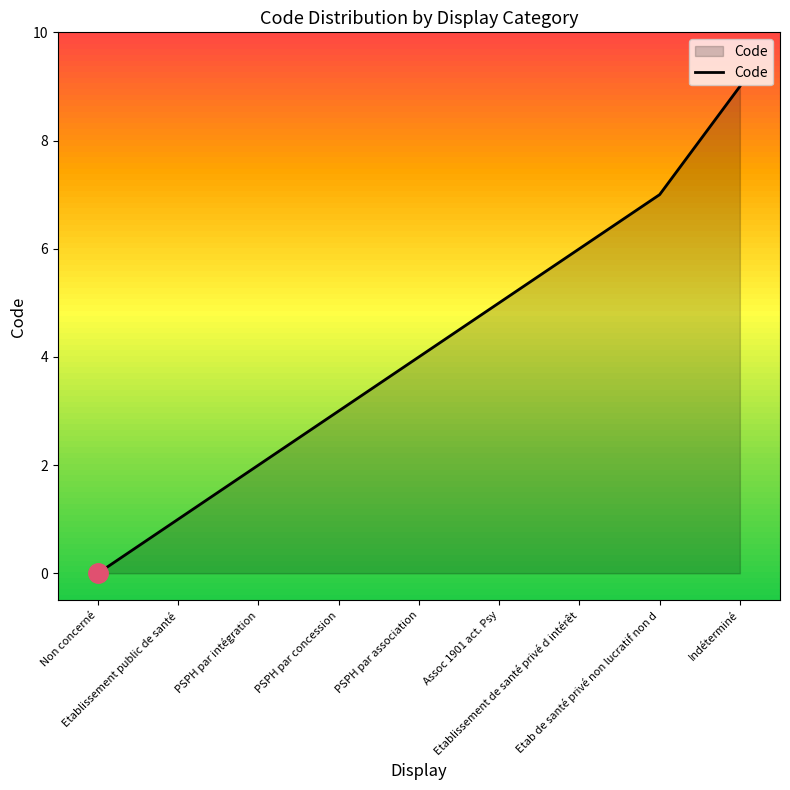

Read the value at PSPH par association.

4